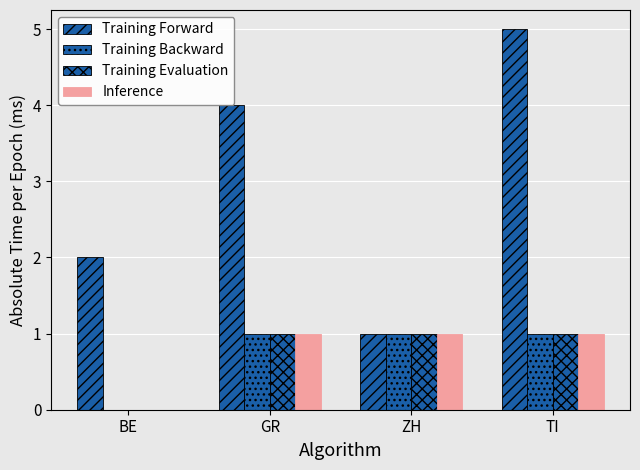

How many distinct data groups are displayed?

4